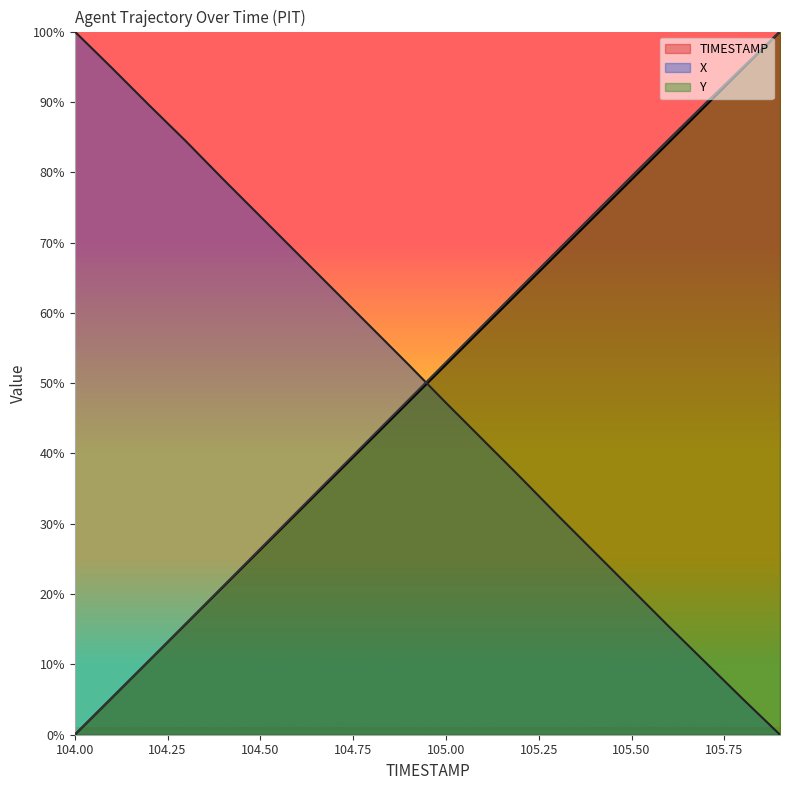

What is the maximum value for X?

100.0